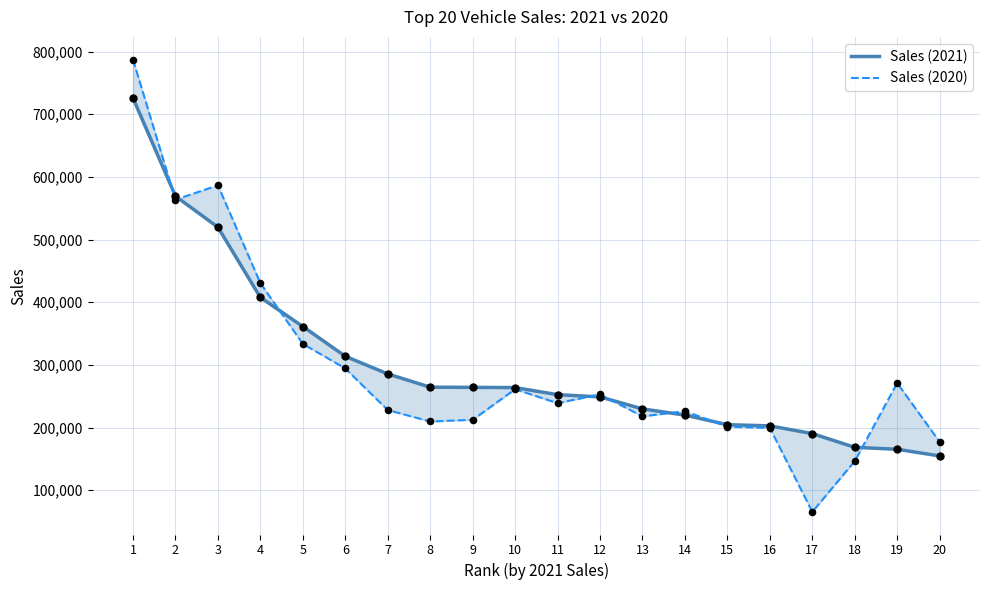

Which series contains the highest Y value?

Sales (2020)